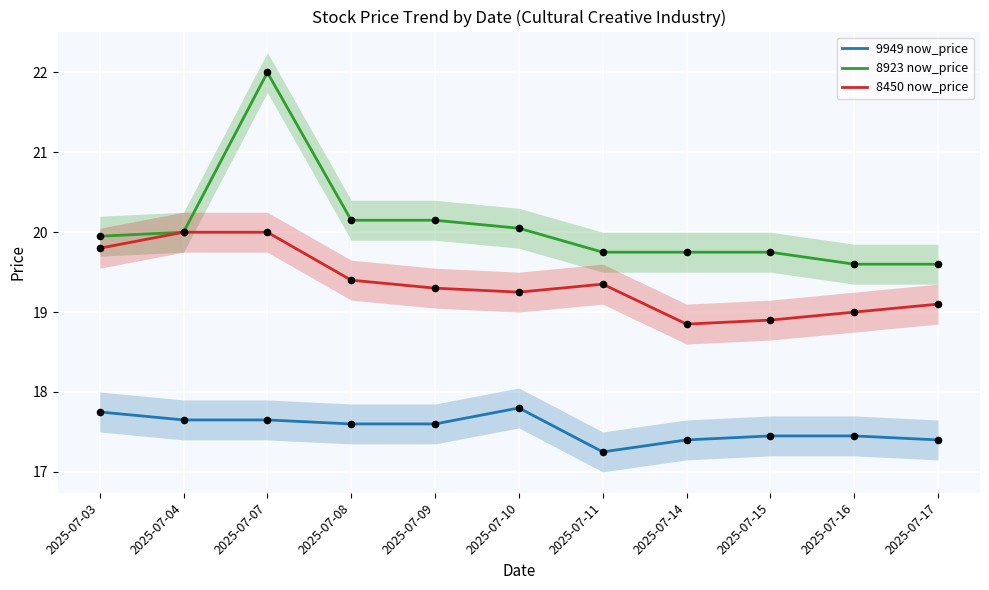

Which series has the widest spread of Y values?

8923 now_price